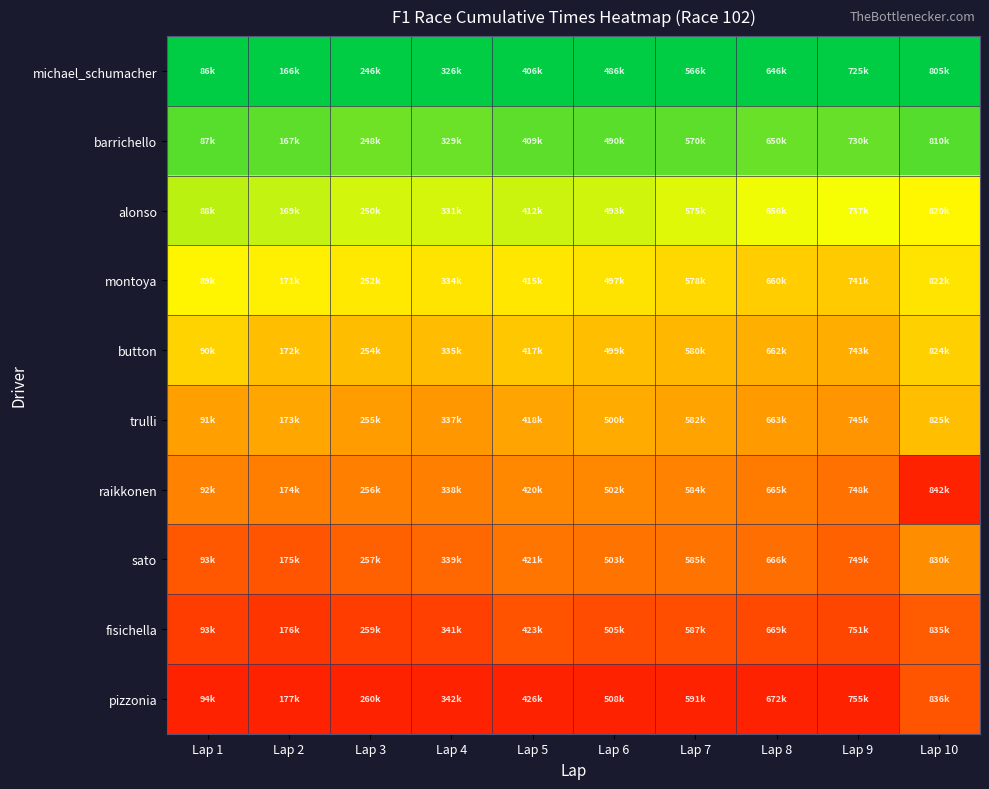

Reading right to left, list all the values displayed in this chart.

michael_schumacher: Lap 10=0.0	Lap 9=0.0	Lap 8=0.0	Lap 7=0.0	Lap 6=0.0	Lap 5=0.0	Lap 4=0.0	Lap 3=0.0	Lap 2=0.0	Lap 1=0.0
barrichello: Lap 10=0.1	Lap 9=0.2	Lap 8=0.2	Lap 7=0.1	Lap 6=0.1	Lap 5=0.1	Lap 4=0.2	Lap 3=0.2	Lap 2=0.1	Lap 1=0.1
alonso: Lap 10=0.4	Lap 9=0.4	Lap 8=0.4	Lap 7=0.4	Lap 6=0.3	Lap 5=0.3	Lap 4=0.3	Lap 3=0.3	Lap 2=0.3	Lap 1=0.3
montoya: Lap 10=0.5	Lap 9=0.5	Lap 8=0.5	Lap 7=0.5	Lap 6=0.5	Lap 5=0.5	Lap 4=0.5	Lap 3=0.5	Lap 2=0.4	Lap 1=0.4
button: Lap 10=0.5	Lap 9=0.6	Lap 8=0.6	Lap 7=0.6	Lap 6=0.6	Lap 5=0.5	Lap 4=0.6	Lap 3=0.6	Lap 2=0.6	Lap 1=0.5
trulli: Lap 10=0.6	Lap 9=0.7	Lap 8=0.6	Lap 7=0.6	Lap 6=0.6	Lap 5=0.6	Lap 4=0.7	Lap 3=0.6	Lap 2=0.6	Lap 1=0.6
raikkonen: Lap 10=1.0	Lap 9=0.8	Lap 8=0.7	Lap 7=0.7	Lap 6=0.7	Lap 5=0.7	Lap 4=0.7	Lap 3=0.7	Lap 2=0.7	Lap 1=0.7
sato: Lap 10=0.7	Lap 9=0.8	Lap 8=0.8	Lap 7=0.8	Lap 6=0.8	Lap 5=0.8	Lap 4=0.8	Lap 3=0.8	Lap 2=0.9	Lap 1=0.8
fisichella: Lap 10=0.8	Lap 9=0.9	Lap 8=0.9	Lap 7=0.9	Lap 6=0.9	Lap 5=0.9	Lap 4=0.9	Lap 3=0.9	Lap 2=0.9	Lap 1=0.9
pizzonia: Lap 10=0.8	Lap 9=1.0	Lap 8=1.0	Lap 7=1.0	Lap 6=1.0	Lap 5=1.0	Lap 4=1.0	Lap 3=1.0	Lap 2=1.0	Lap 1=1.0